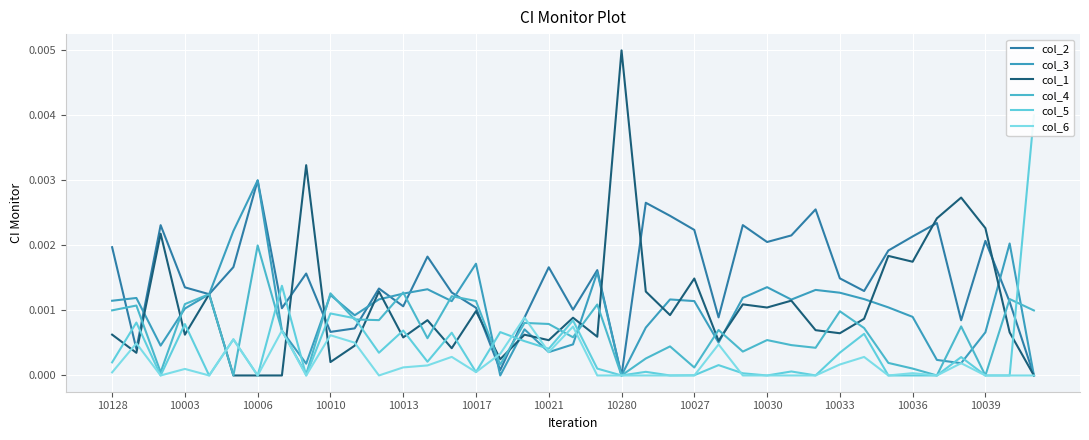

How many interior local valleys does the col_1 series have?

13